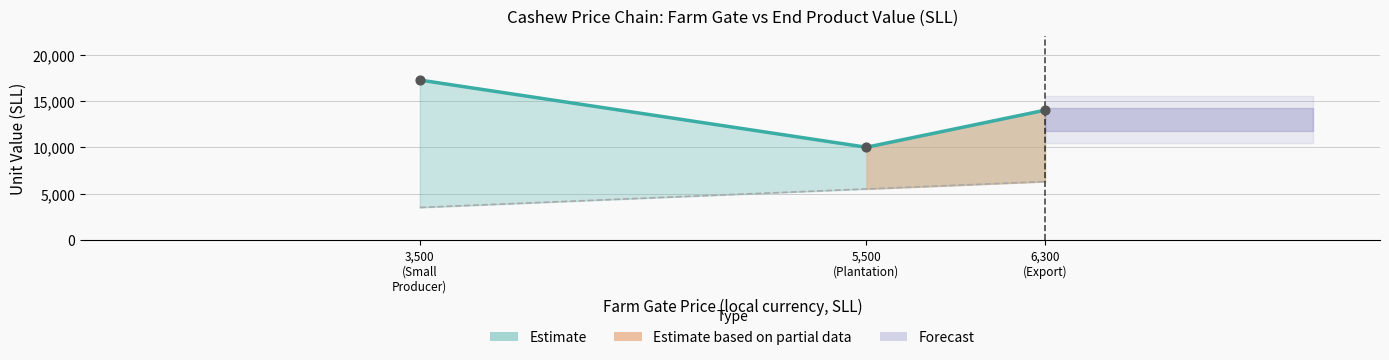

What is the ratio of the value at 3,500 (Small Producer) to the value at 6,300 (Export)?

1.2